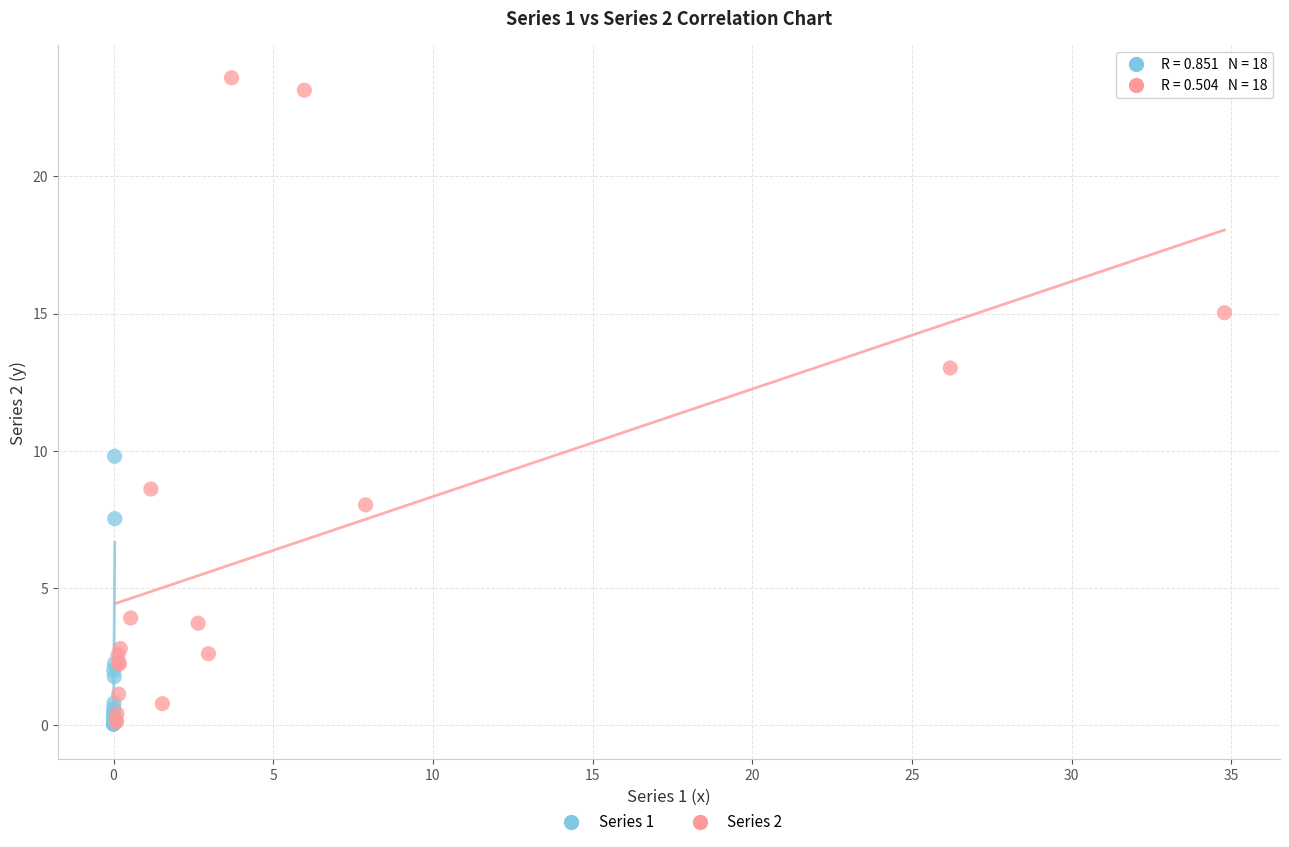

Which series reaches the maximum Y coordinate?

Series 2